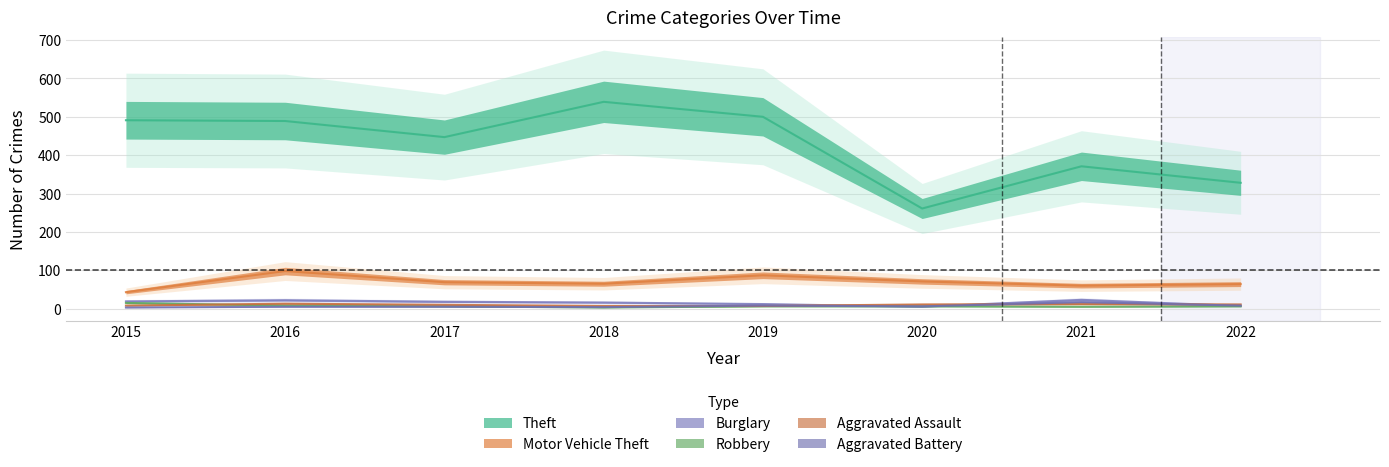

True or false: Aggravated Battery has a value of 5 at 2017.

True